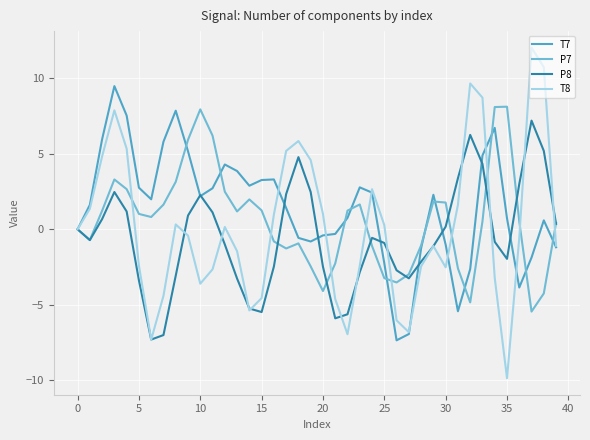

Which series has the widest spread of values?

T8